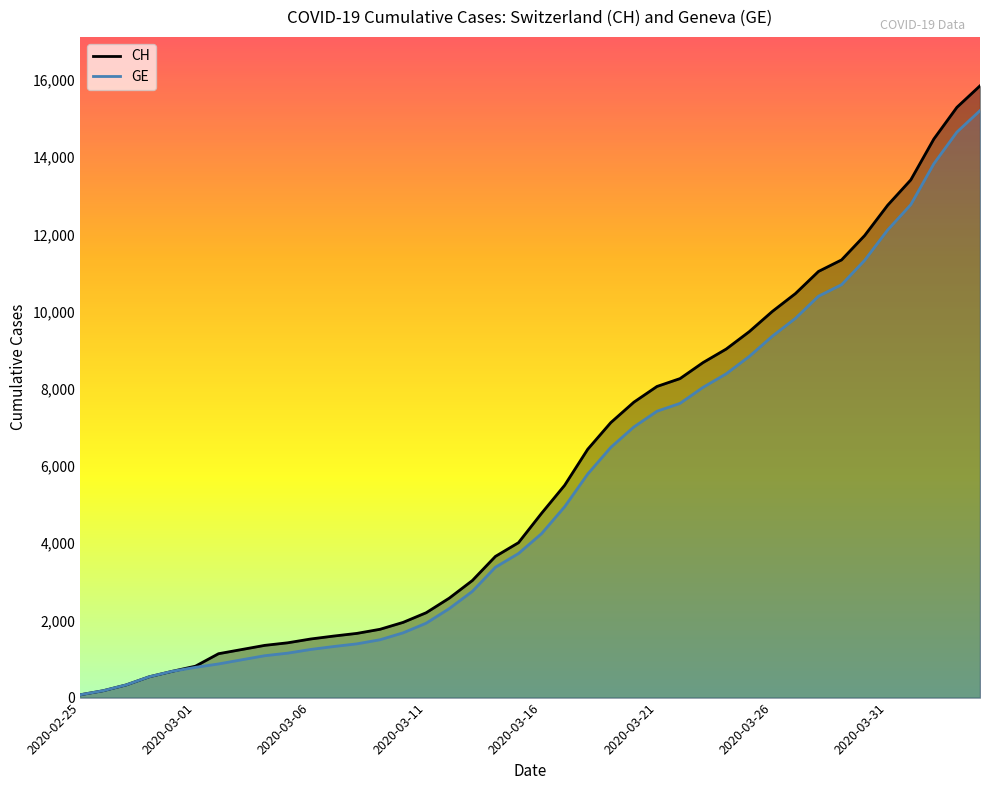

What is the highest value of the GE series?

15208